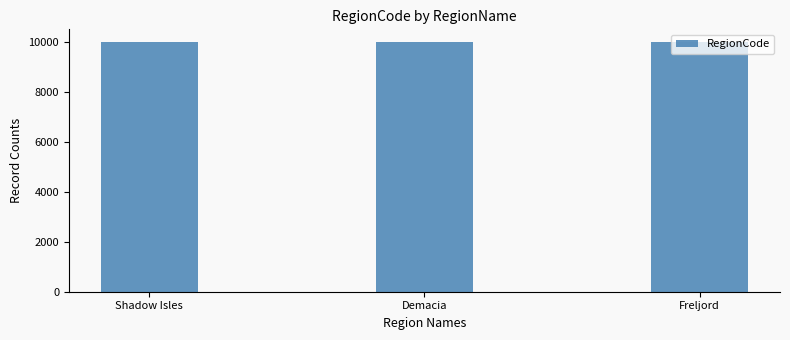

What is the ratio of the value at Demacia to the value at Shadow Isles?

1.0